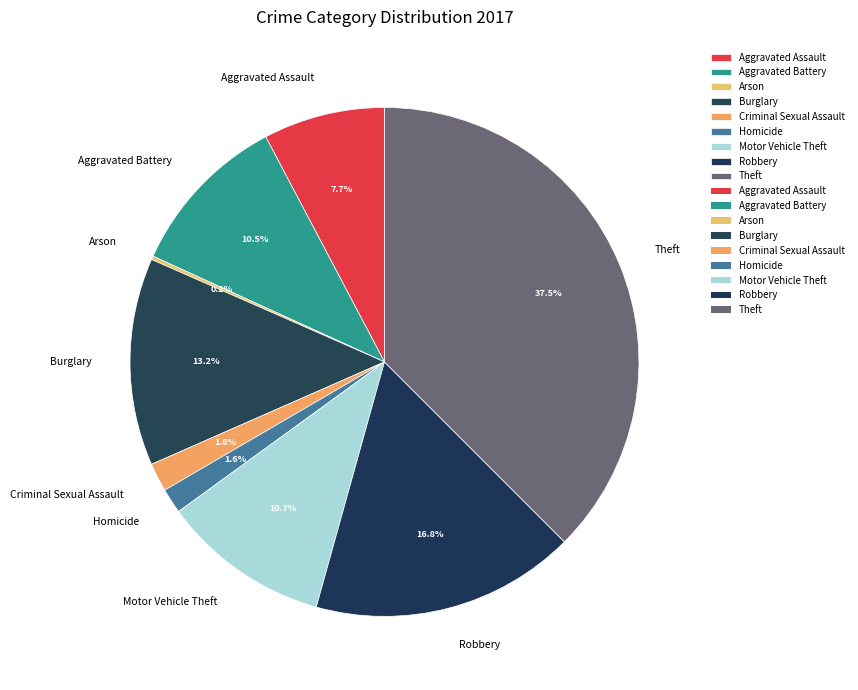

Which slice is the largest?

Theft